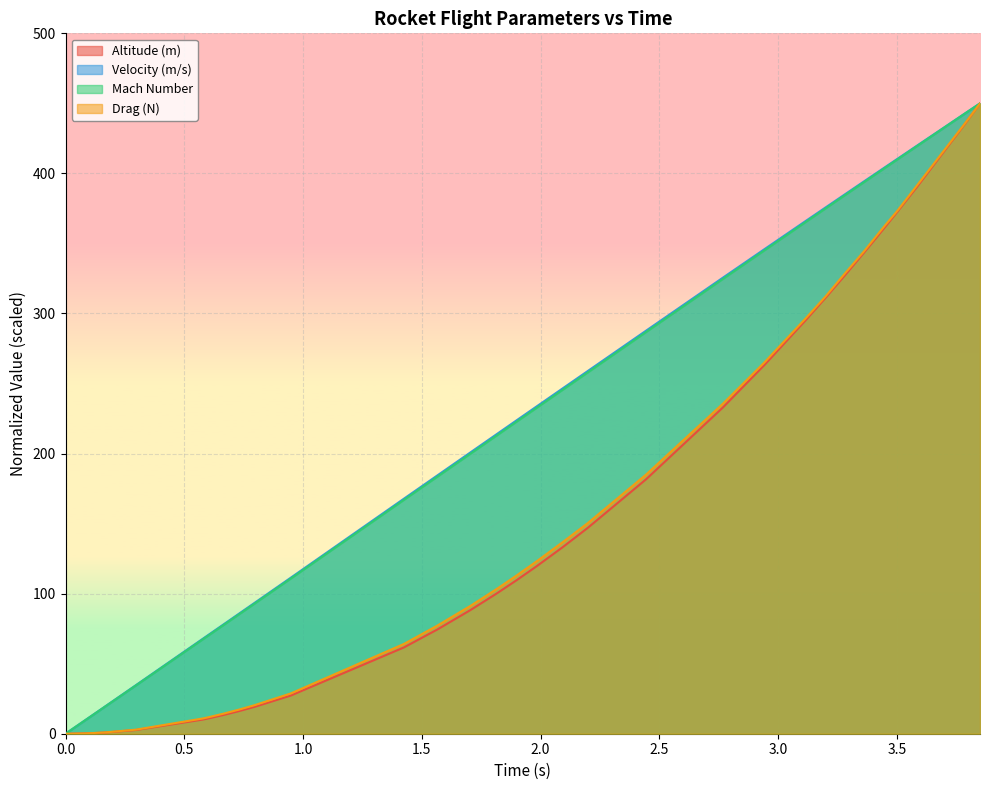

How many lines are shown in the chart?

4